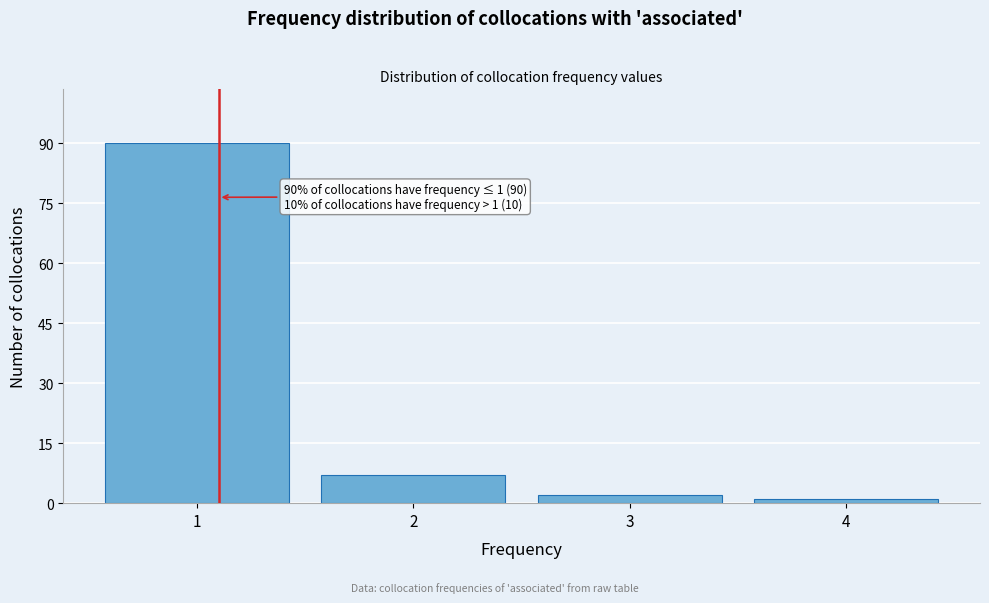

Reading left to right, what are all the values shown in this chart?

90	7	2	1